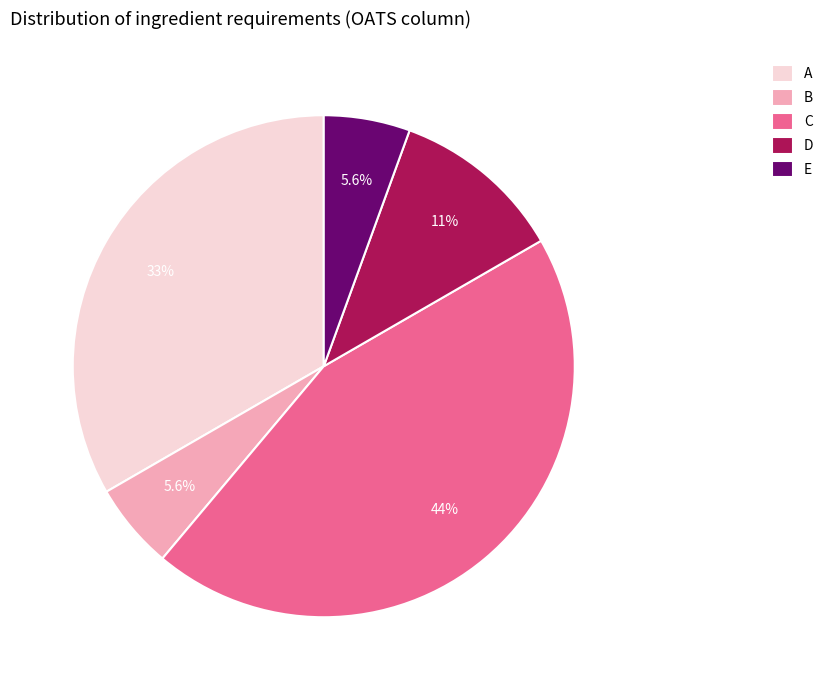

Combined, do E and B account for over 50%?

No